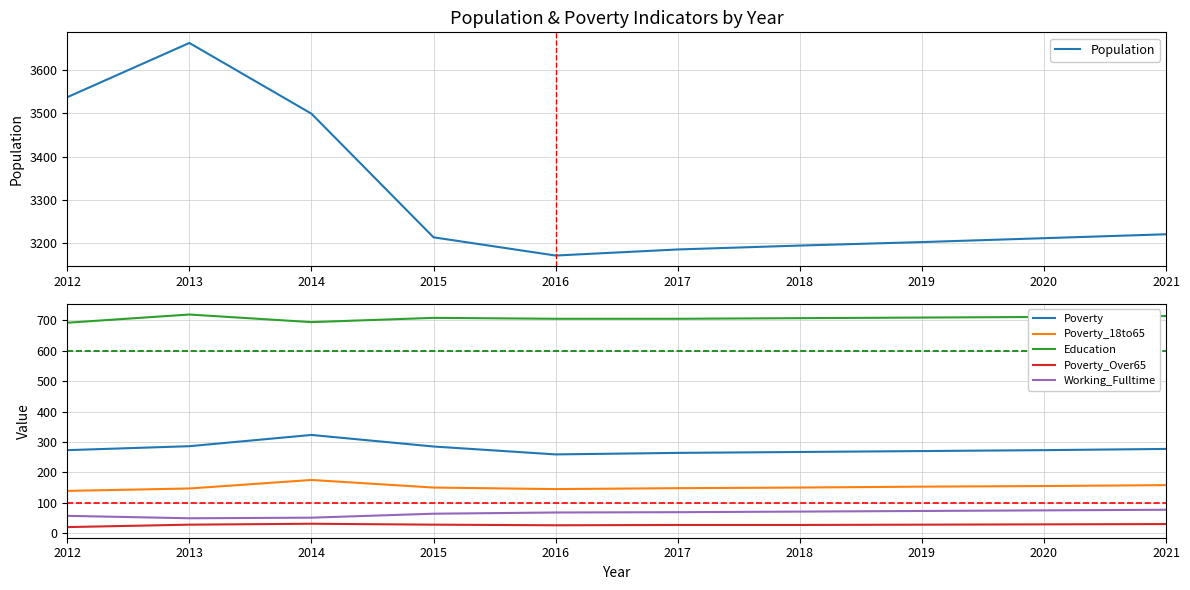

At which label does Poverty_Over65 reach its minimum?

2012